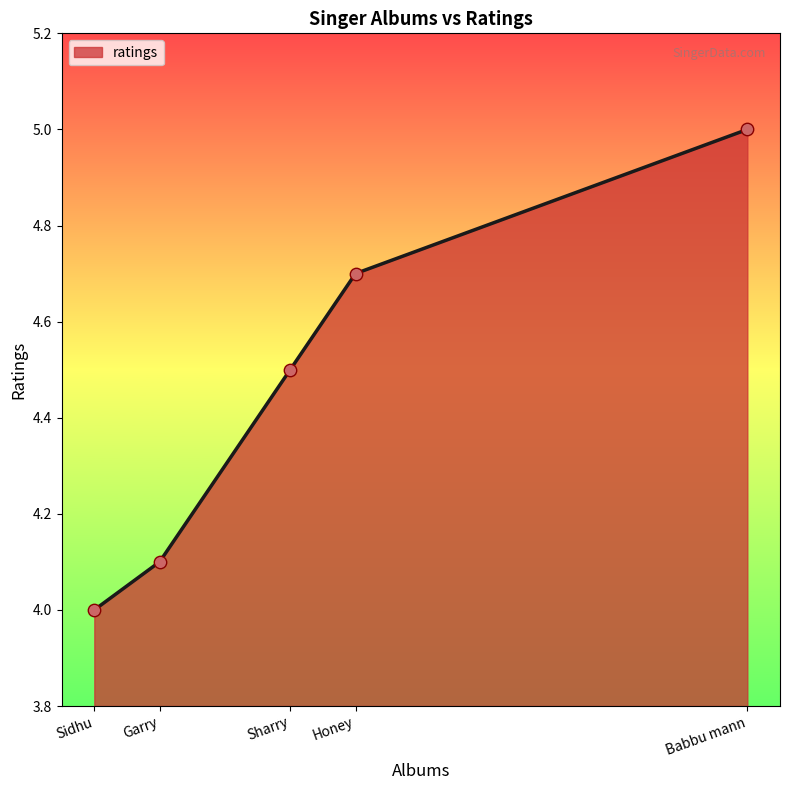

Which has a higher value, Sidhu or Garry?

Garry